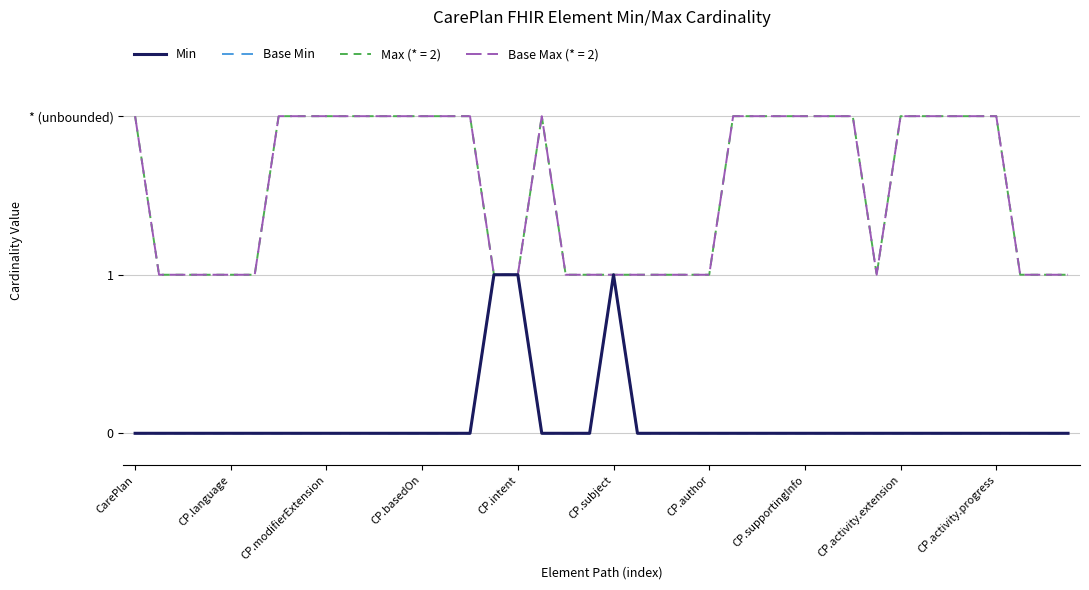

What is the sum of all Base Min values?

3